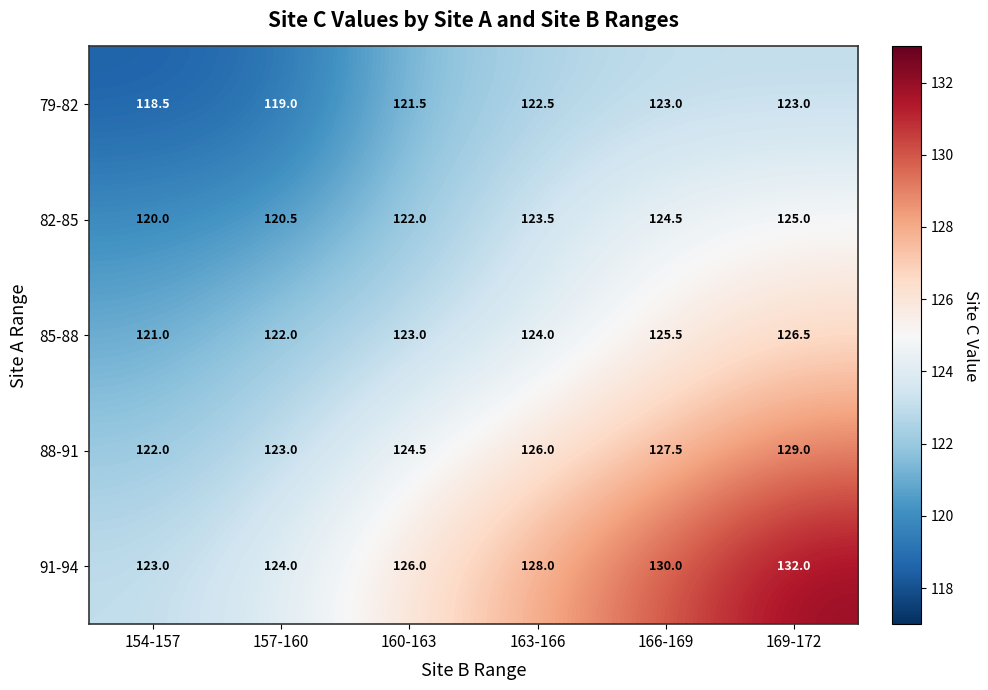

Reading left to right, transcribe all the data shown in this chart.

79-82: 154-157=118.5	157-160=119.0	160-163=121.5	163-166=122.5	166-169=123.0	169-172=123.0
82-85: 154-157=120.0	157-160=120.5	160-163=122.0	163-166=123.5	166-169=124.5	169-172=125.0
85-88: 154-157=121.0	157-160=122.0	160-163=123.0	163-166=124.0	166-169=125.5	169-172=126.5
88-91: 154-157=122.0	157-160=123.0	160-163=124.5	163-166=126.0	166-169=127.5	169-172=129.0
91-94: 154-157=123.0	157-160=124.0	160-163=126.0	163-166=128.0	166-169=130.0	169-172=132.0